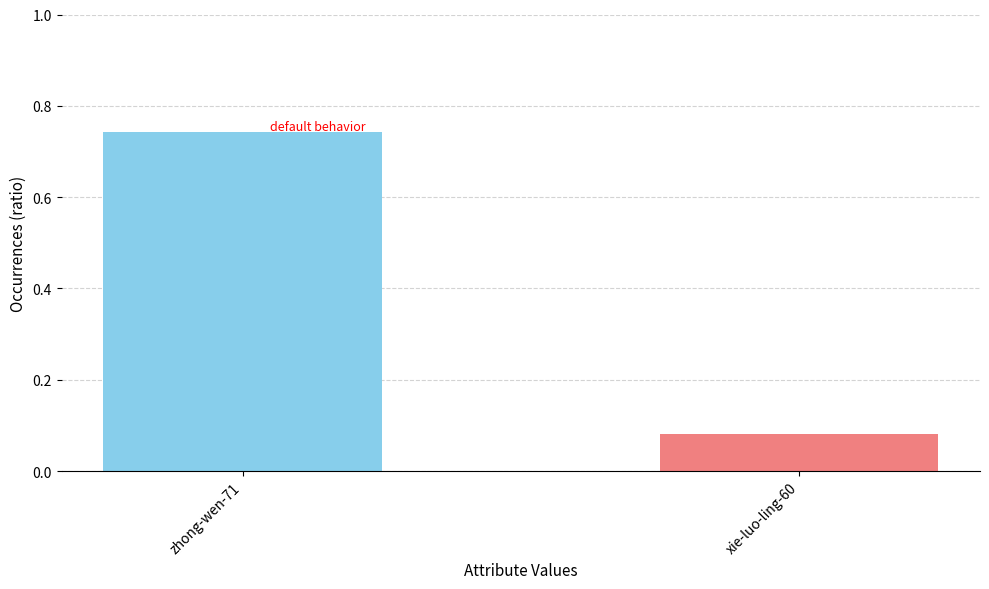

The chart shows a value of 0.0 at xie-luo-ling-60. True or false?

False